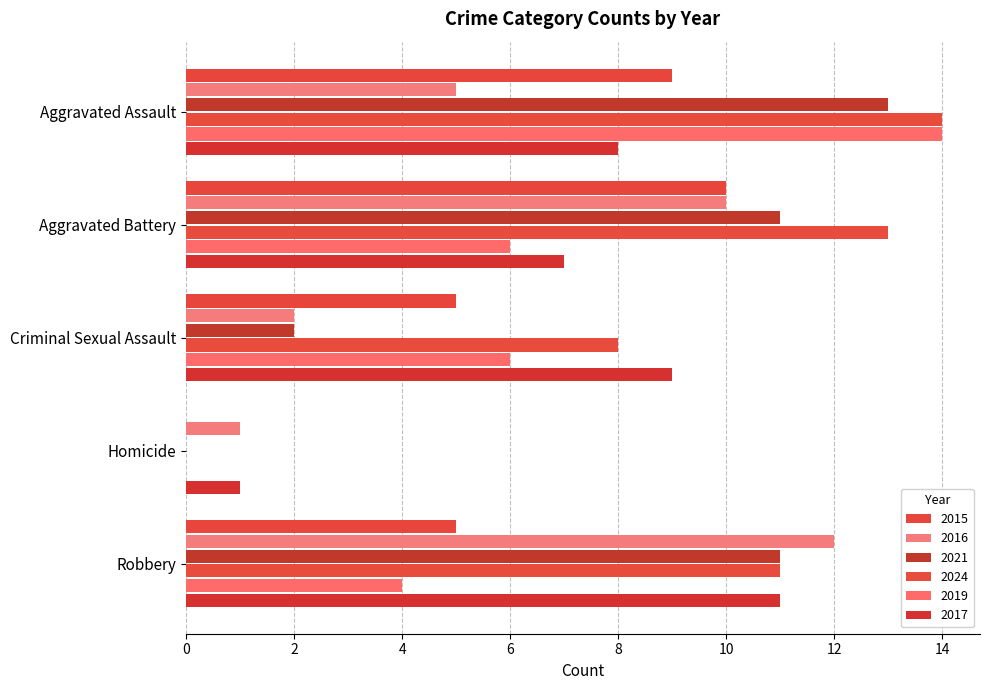

At how many categories does at least one series exceed 9?

3